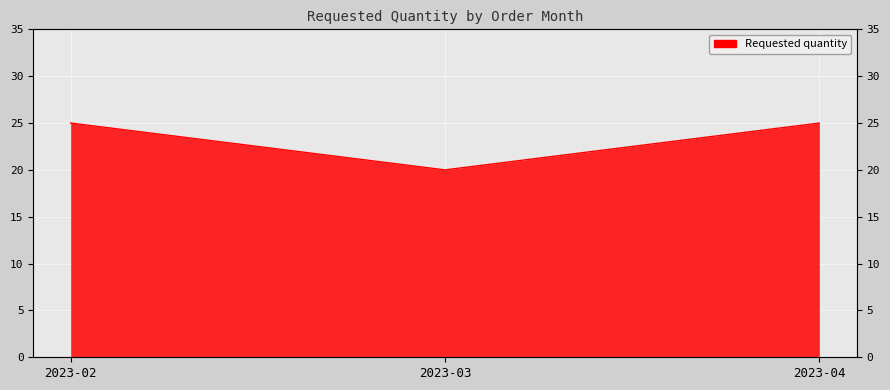

Rank the categories by value from highest to lowest.

2023-02, 2023-04, 2023-03